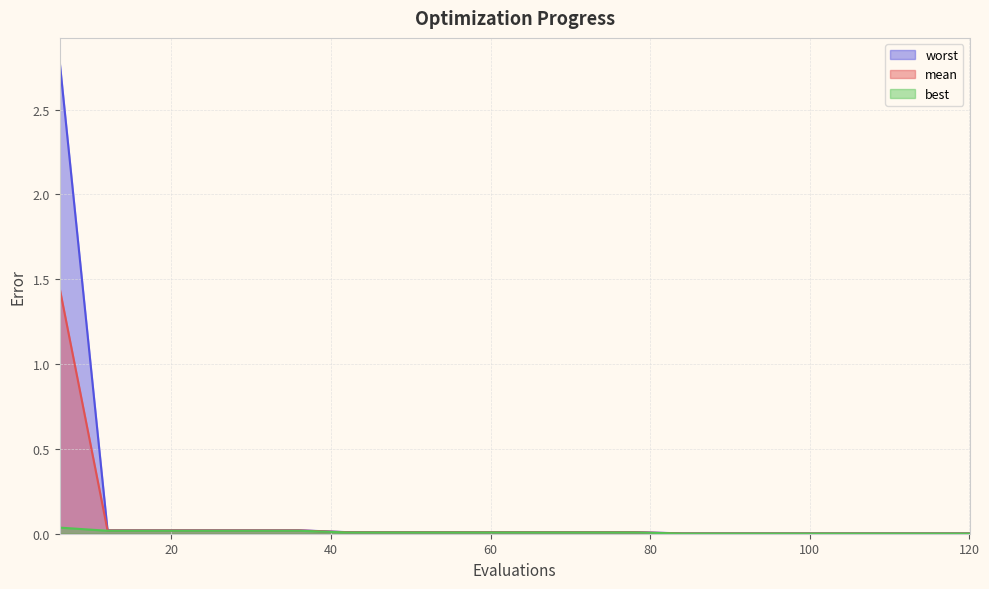

List the series in order of their overall mean, highest first.

worst, mean, best